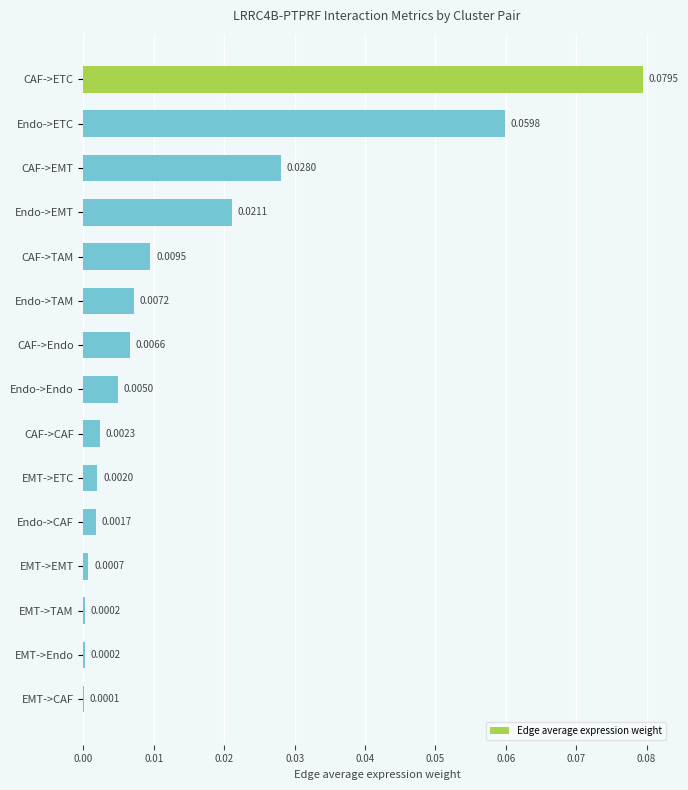

Which has a higher value, CAF->Endo or EMT->ETC?

CAF->Endo